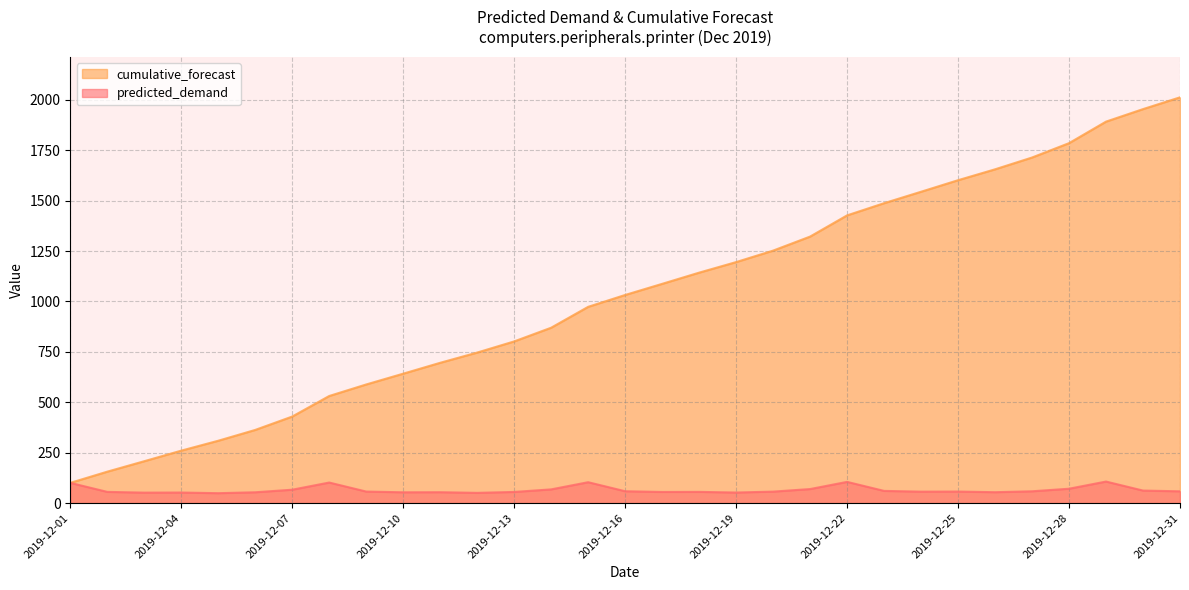

Reading left to right, list all the values displayed in this chart.

predicted_demand: 2019-12-01=100.3	2019-12-02=55.6	2019-12-03=51.9	2019-12-04=52.4	2019-12-05=49.1	2019-12-06=53.7	2019-12-07=66.4	2019-12-08=101.9	2019-12-09=57.2	2019-12-10=53.5	2019-12-11=54.0	2019-12-12=50.8	2019-12-13=55.3	2019-12-14=68.0	2019-12-15=103.6	2019-12-16=58.8	2019-12-17=55.2	2019-12-18=55.6	2019-12-19=52.4	2019-12-20=56.9	2019-12-21=69.6	2019-12-22=105.2	2019-12-23=60.4	2019-12-24=56.8	2019-12-25=57.2	2019-12-26=54.0	2019-12-27=58.5	2019-12-28=71.2	2019-12-29=106.8	2019-12-30=62.1	2019-12-31=58.4
cumulative_forecast: 2019-12-01=100.3	2019-12-02=155.9	2019-12-03=207.8	2019-12-04=260.2	2019-12-05=309.3	2019-12-06=362.9	2019-12-07=429.3	2019-12-08=531.2	2019-12-09=588.4	2019-12-10=642.0	2019-12-11=696.0	2019-12-12=746.7	2019-12-13=802.0	2019-12-14=870.0	2019-12-15=973.6	2019-12-16=1032.4	2019-12-17=1087.5	2019-12-18=1143.1	2019-12-19=1195.5	2019-12-20=1252.5	2019-12-21=1322.1	2019-12-22=1427.3	2019-12-23=1487.7	2019-12-24=1544.5	2019-12-25=1601.7	2019-12-26=1655.7	2019-12-27=1714.3	2019-12-28=1785.5	2019-12-29=1892.3	2019-12-30=1954.4	2019-12-31=2012.8